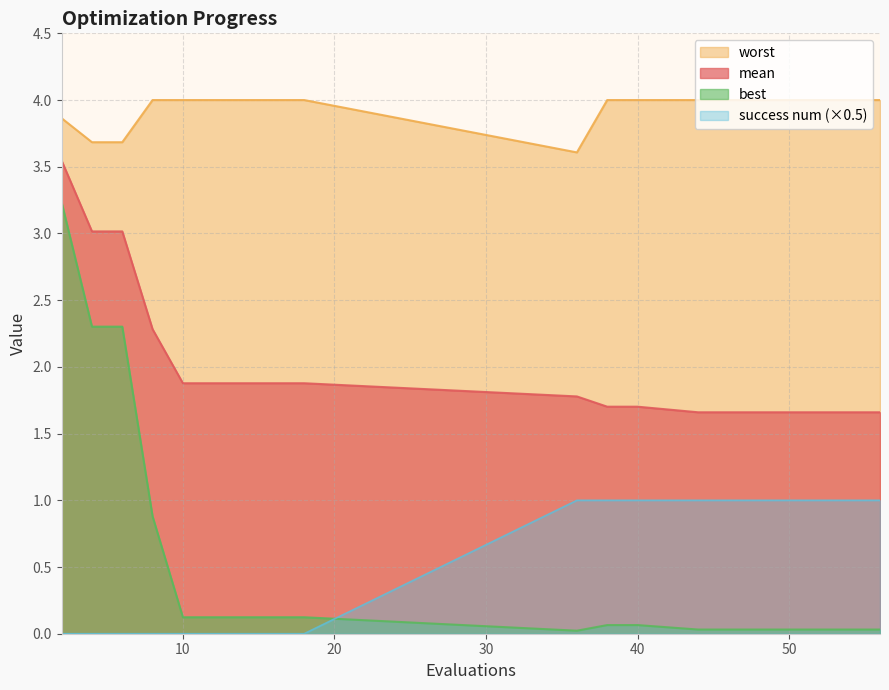

What is the value of the success num point at the 16th from the left?

1.0